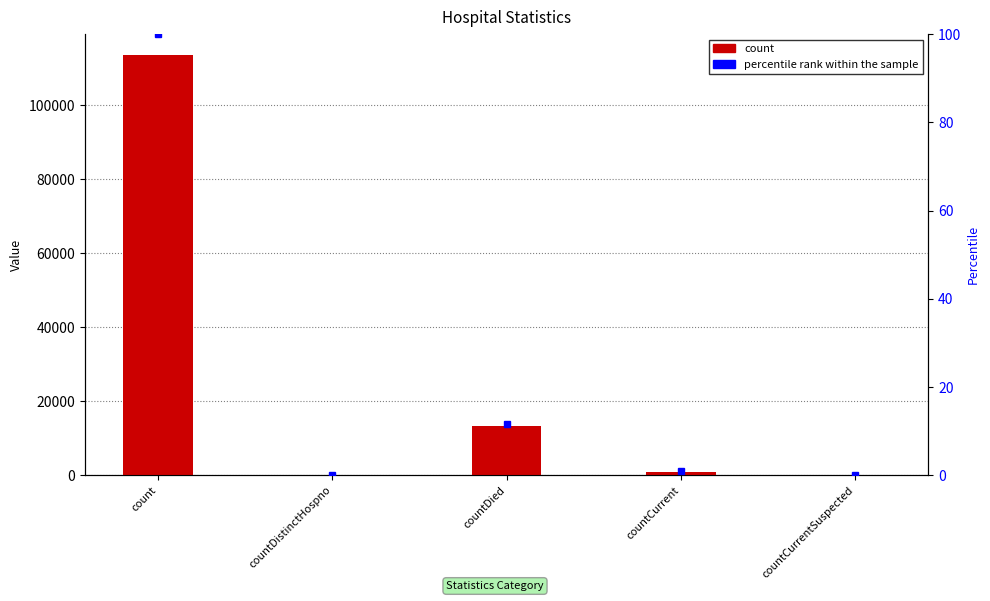

How many data points are less than 1014?

2